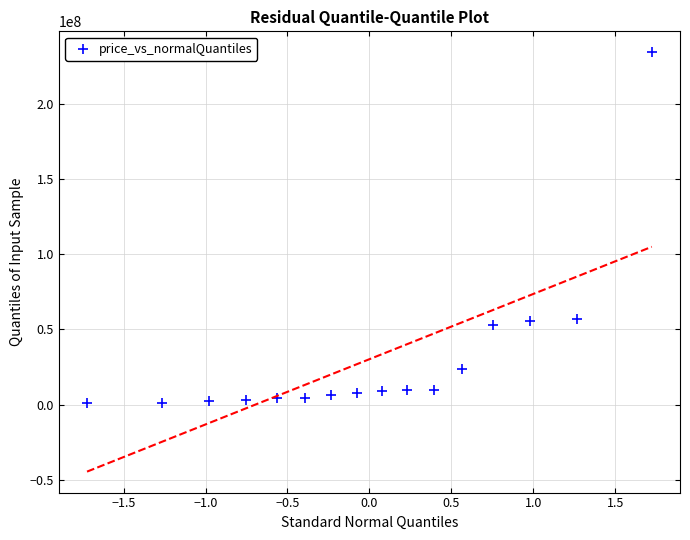

What is the range of Y values (max minus min)?

233142646